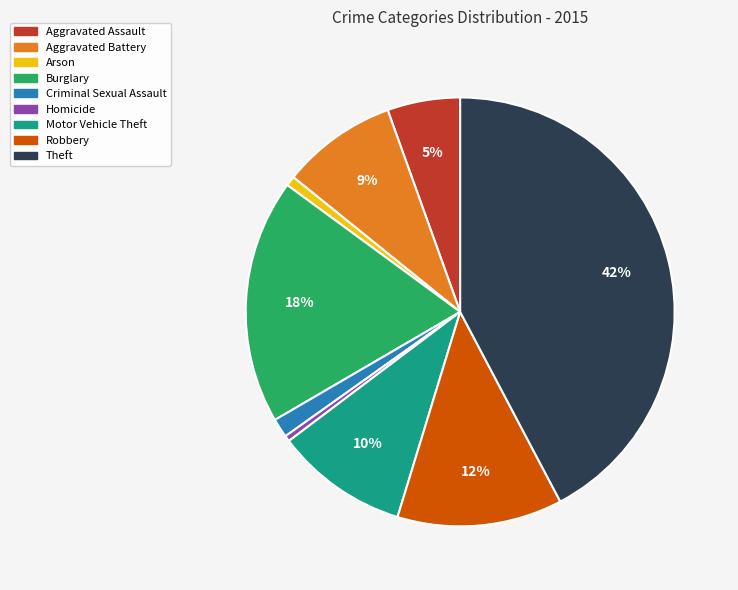

Which category has the biggest portion of the pie?

Theft